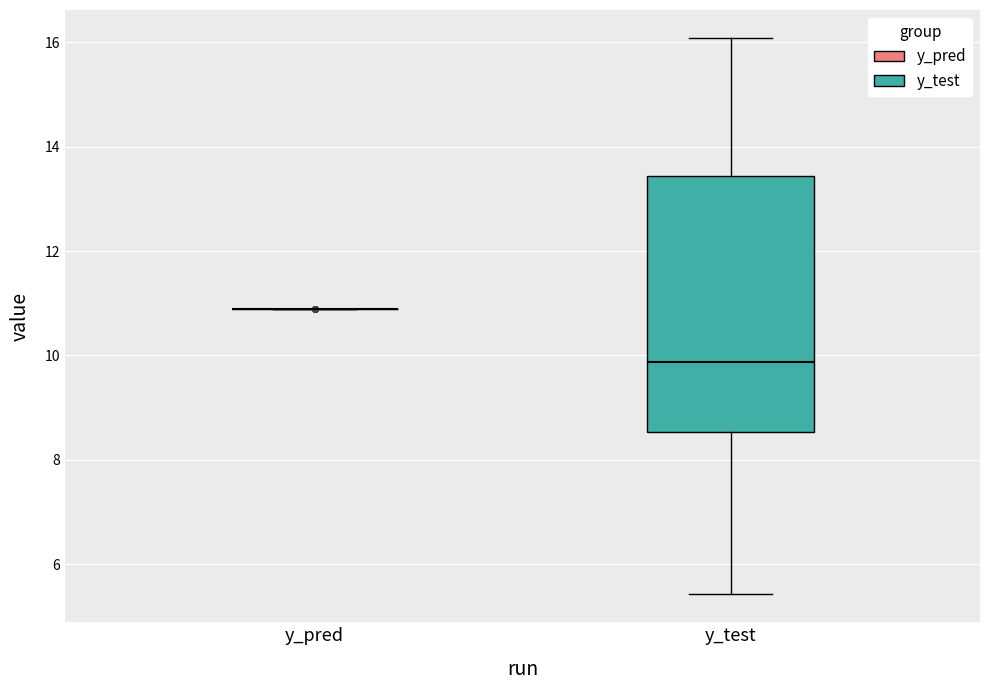

Reading left to right, transcribe this box plot: for each box, give where its median line is, the range the box spans, and where its two whiskers end, as read against the y-axis. The values are not printed on the chart, so give them approximately, as read against the axis.

y_pred: box collapsed to a line at 10.8, whiskers 10.8 to 10.8
y_test: median 9.8, box 8.6 to 13.4, whiskers 5.4 to 16.0